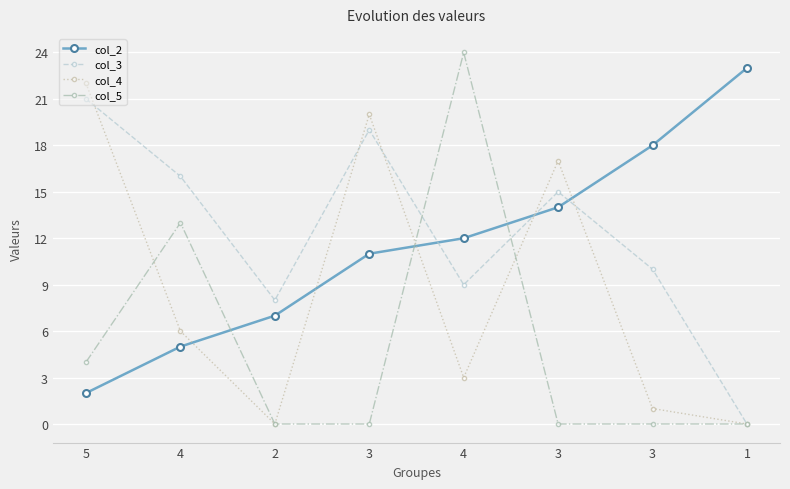

Is this an area chart (filled region under the line)?

No